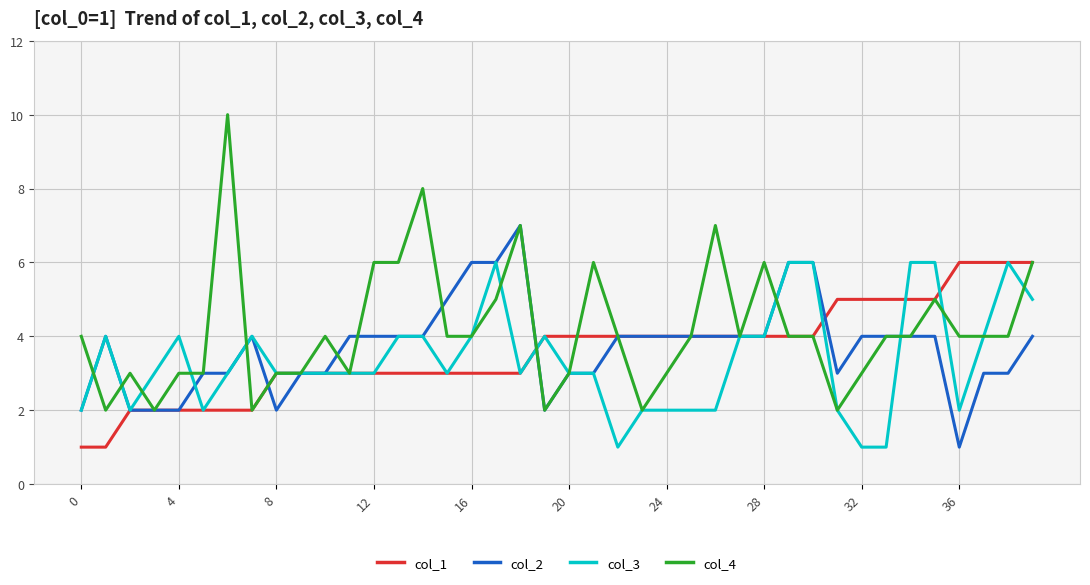

Which series has the largest total across all categories?

col_4